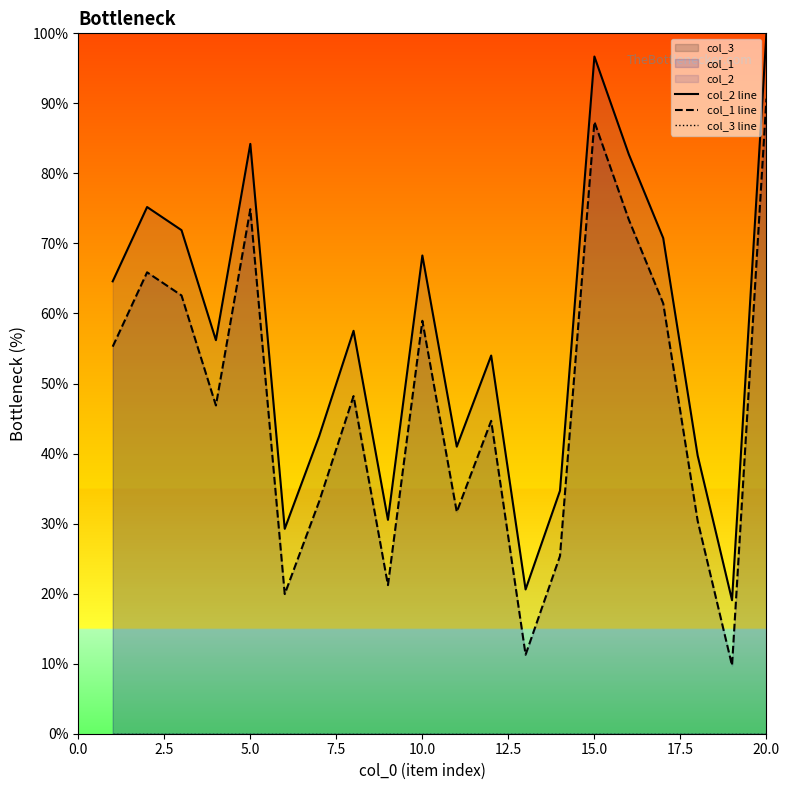

True or false: col_2 line and col_3 line intersect in this chart.

False